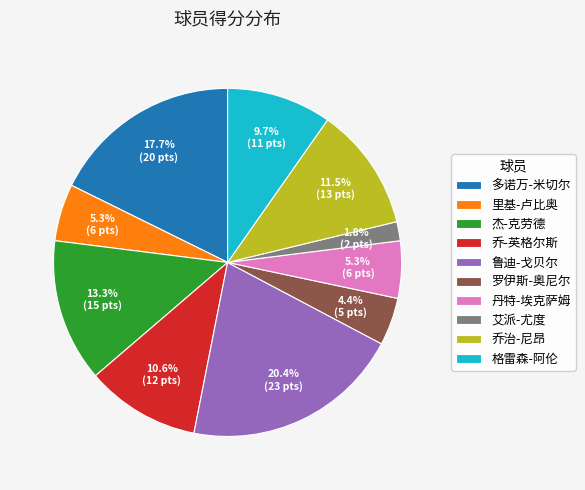

Combined, do 格雷森-阿伦 and 鲁迪-戈贝尔 account for over 50%?

No